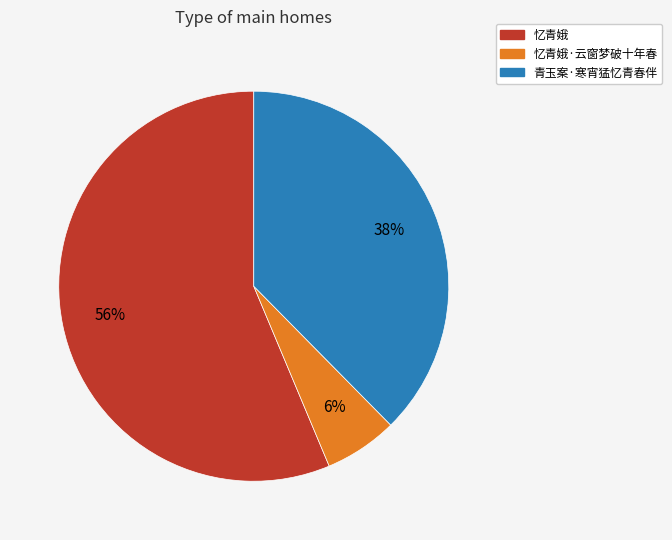

How many segments does this pie chart have?

3